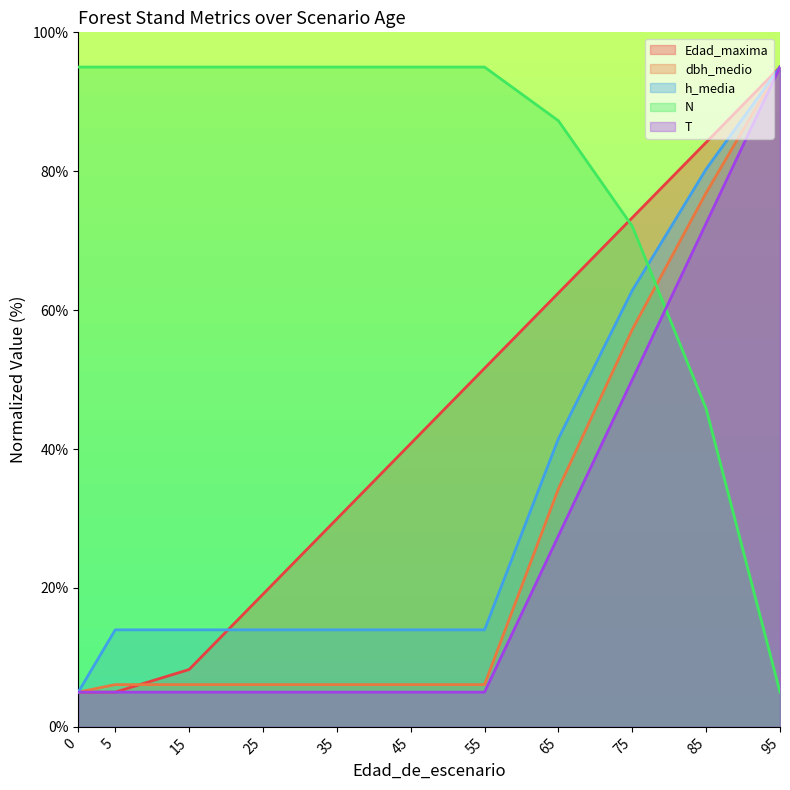

Which series has the largest range (max minus min)?

Edad_maxima